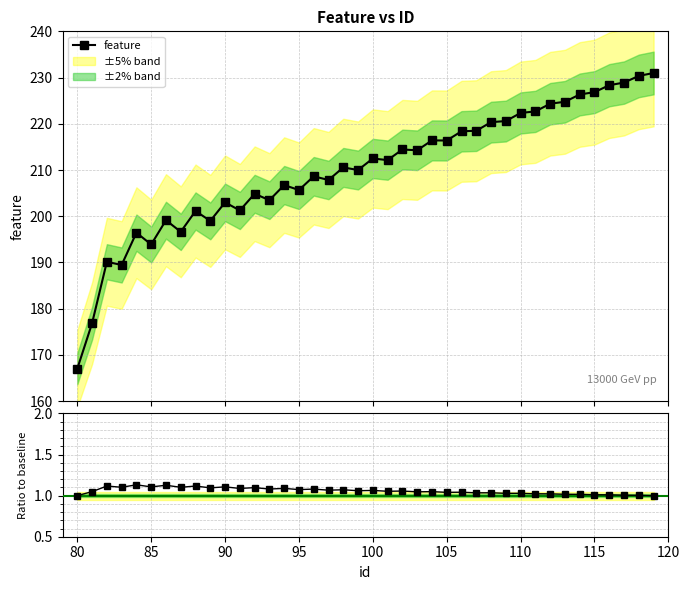

What is the value of the feature point at the 24th from the left?

214.3